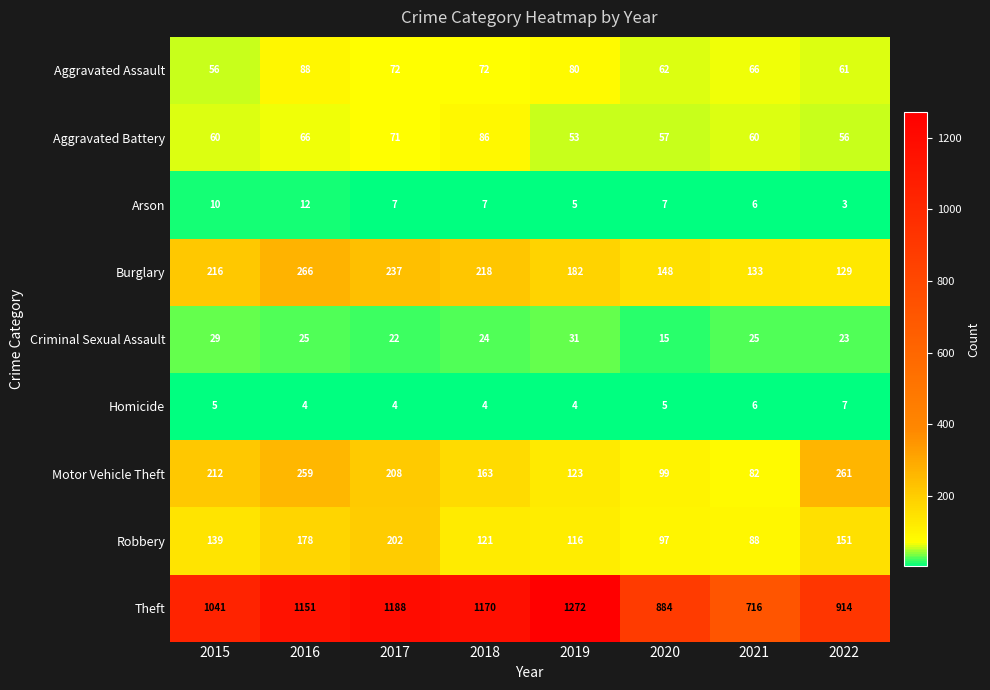

What is the total value across all series at 2019?

1866